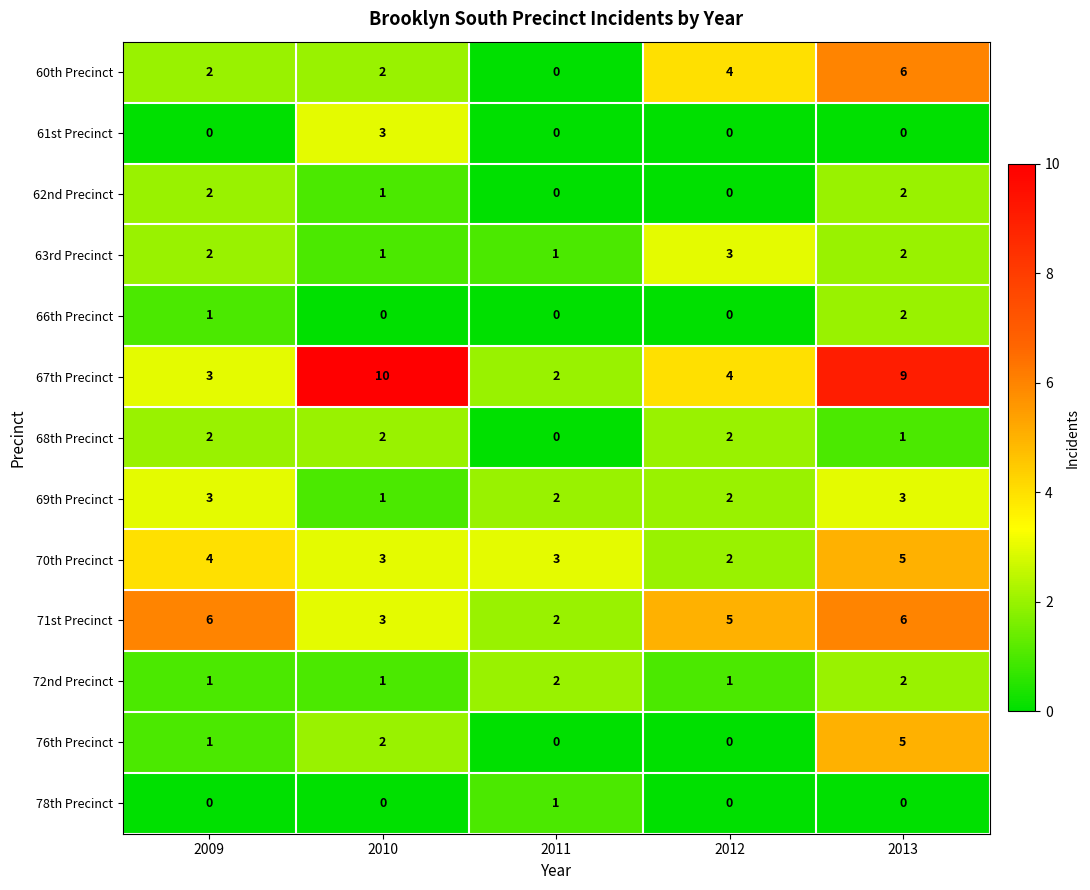

Where does the 69th Precinct series first go above 2?

2009